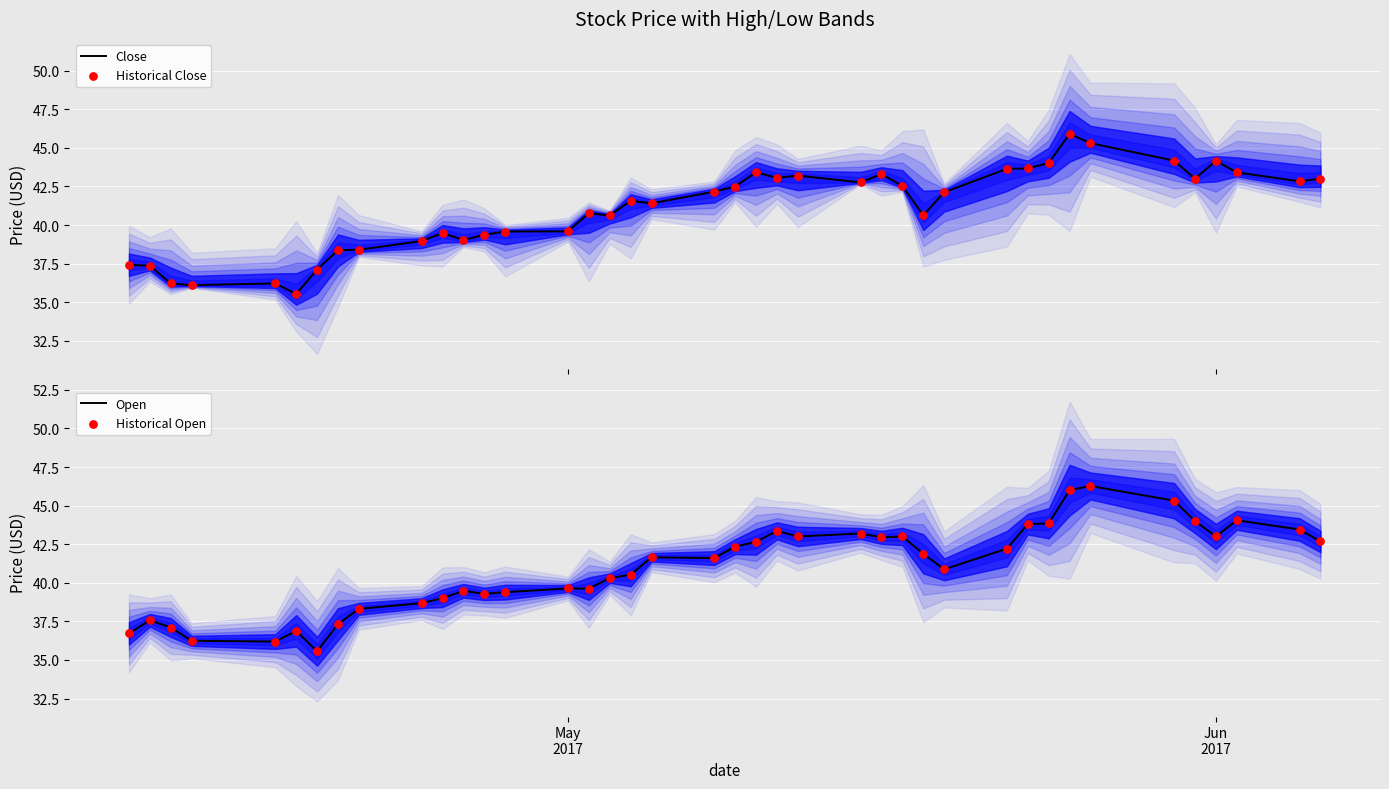

Is the value of Historical Open at 35 greater than the value of Historical Close at 7?

Yes